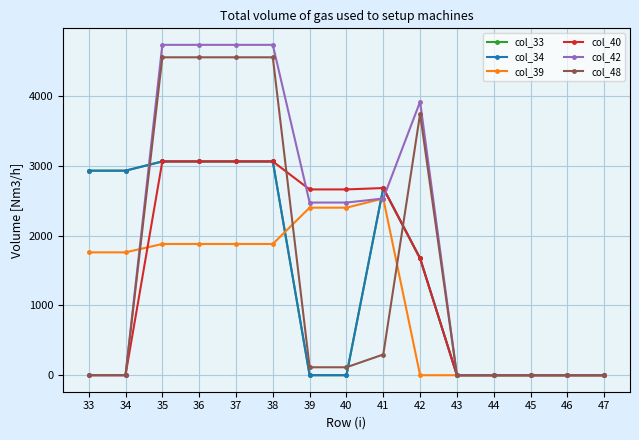

Reading left to right, list all the values displayed in this chart.

col_33: 33=2933.2	34=2933.2	35=3065.6	36=3065.6	37=3065.6	38=3065.6	39=0.0	40=0.0	41=2684.2	42=1675.0	43=0.0	44=0.0	45=0.0	46=0.0	47=0.0
col_34: 33=2933.2	34=2933.2	35=3065.6	36=3065.6	37=3065.6	38=3065.6	39=0.0	40=0.0	41=2684.2	42=1675.0	43=0.0	44=0.0	45=0.0	46=0.0	47=0.0
col_39: 33=1761.6	34=1761.6	35=1881.9	36=1881.9	37=1881.9	38=1881.9	39=2402.8	40=2402.8	41=2533.8	42=0.0	43=0.0	44=0.0	45=0.0	46=0.0	47=0.0
col_40: 33=0.0	34=0.0	35=3065.6	36=3065.6	37=3065.6	38=3065.6	39=2664.4	40=2664.4	41=2684.2	42=1675.0	43=0.0	44=0.0	45=0.0	46=0.0	47=0.0
col_42: 33=0.0	34=0.0	35=4737.7	36=4737.7	37=4737.7	38=4737.7	39=2475.9	40=2475.9	41=2533.8	42=3922.2	43=0.0	44=0.0	45=0.0	46=0.0	47=0.0
col_48: 33=0.0	34=0.0	35=4559.1	36=4559.1	37=4559.1	38=4559.1	39=113.7	40=113.7	41=296.9	42=3748.4	43=0.0	44=0.0	45=0.0	46=0.0	47=0.0